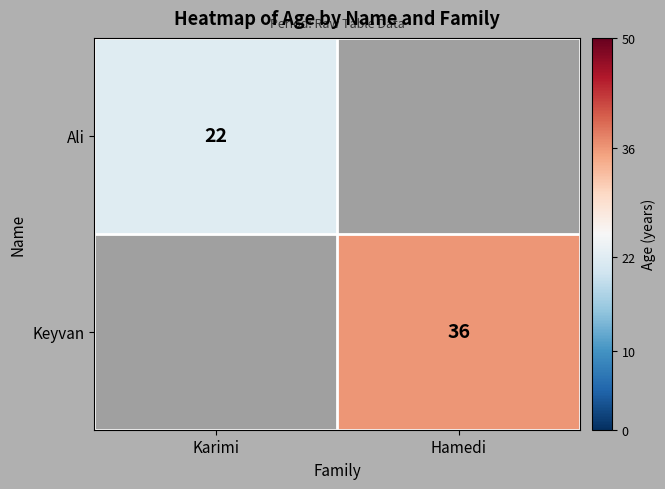

The Keyvan series shows 36 at Hamedi. True or false?

True